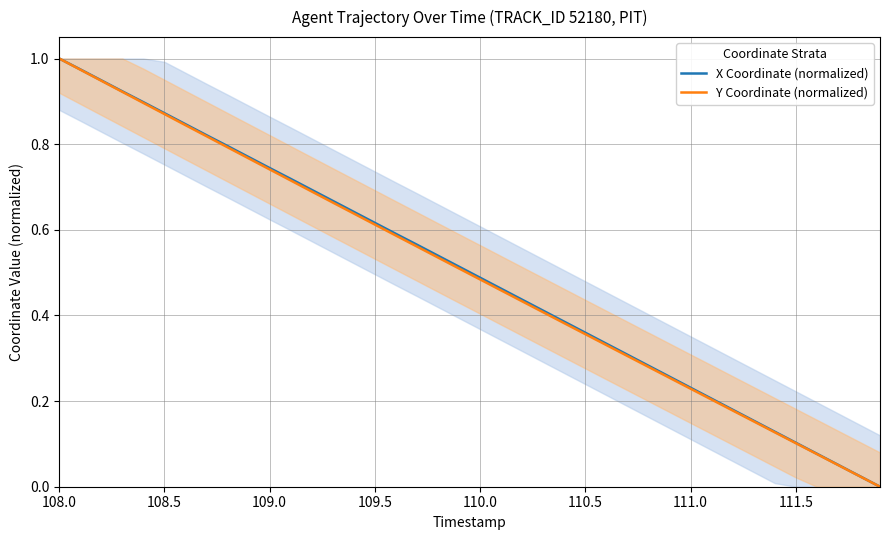

Is it true that Y Coordinate (normalized) equals 0.2 at 111.0?

False